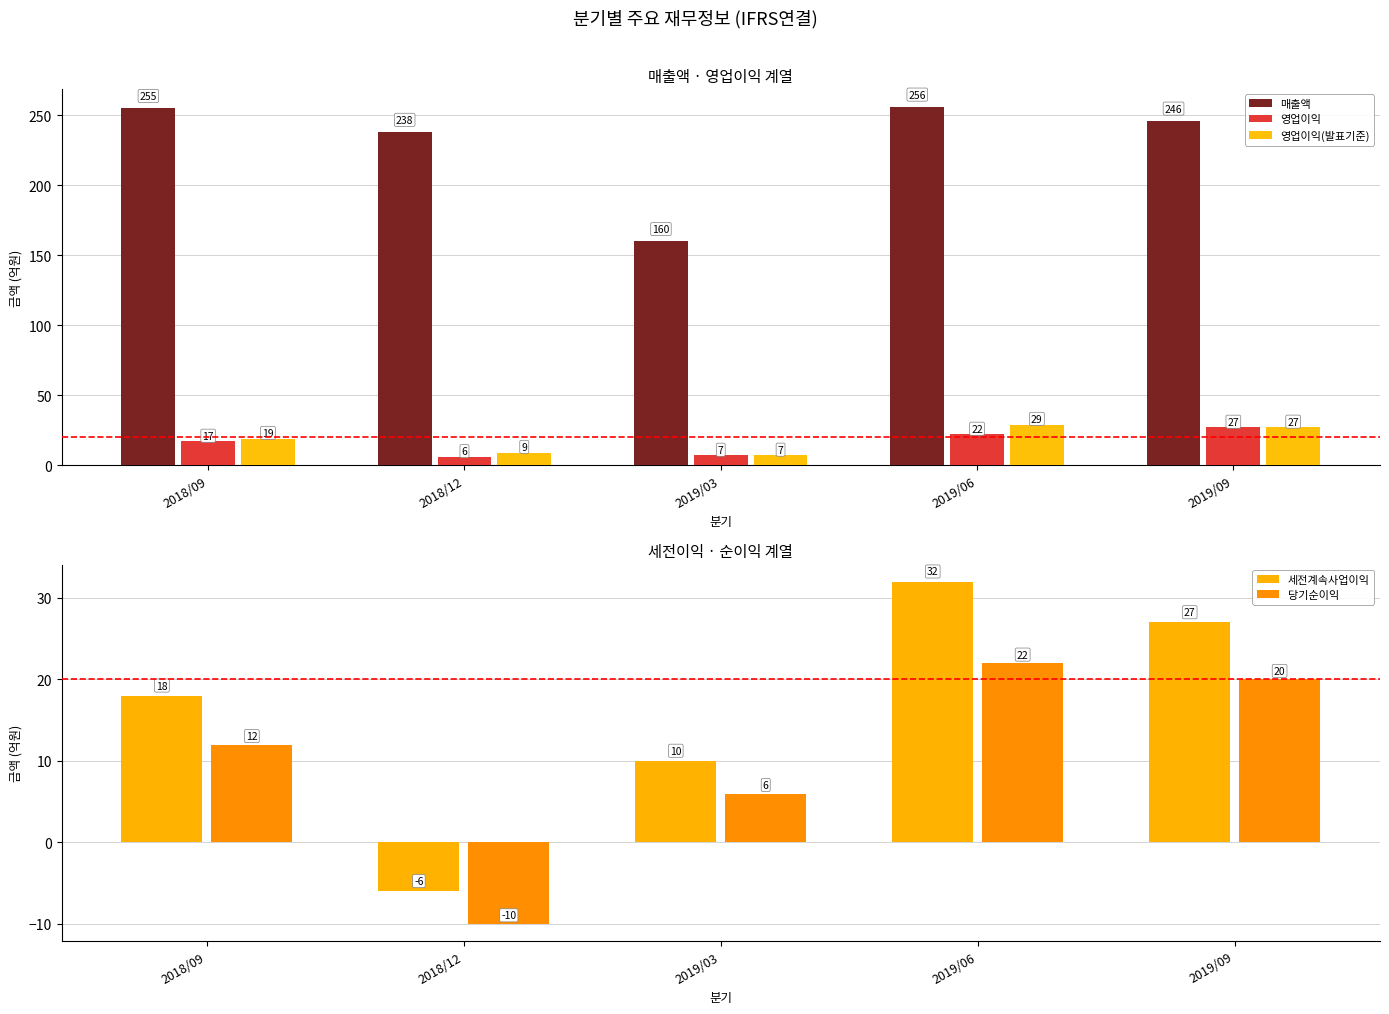

Rank the categories by 매출액 value from lowest to highest.

2019/03, 2018/12, 2019/09, 2018/09, 2019/06